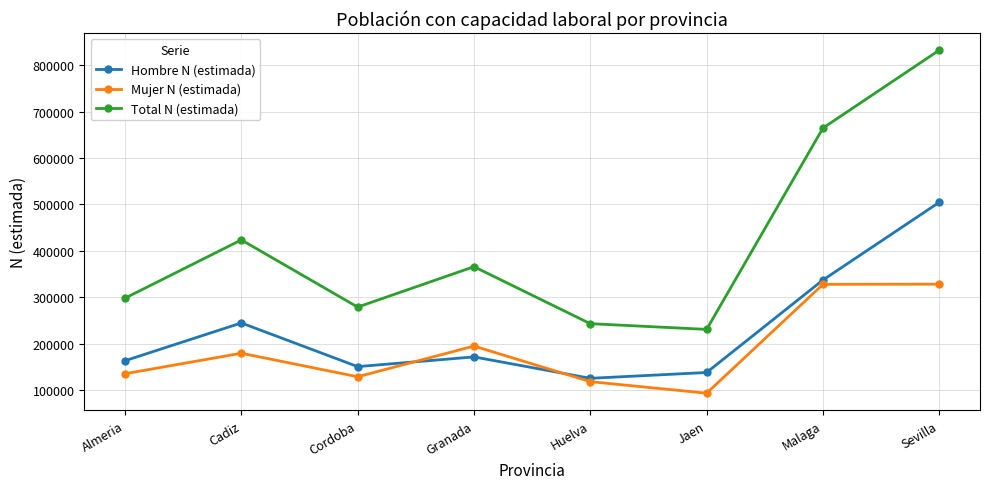

At which category does Total N (estimada) reach its first local peak?

Cadiz